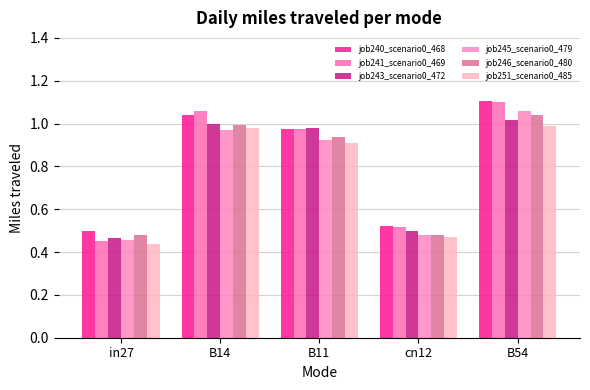

The job240_scenario0_468 series shows 0.4 at B54. True or false?

False